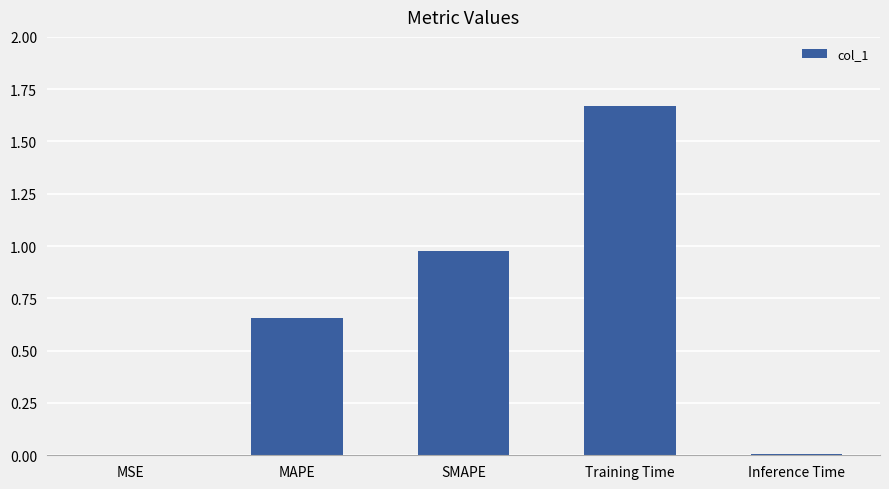

Between Inference Time and Training Time, which is larger?

Training Time